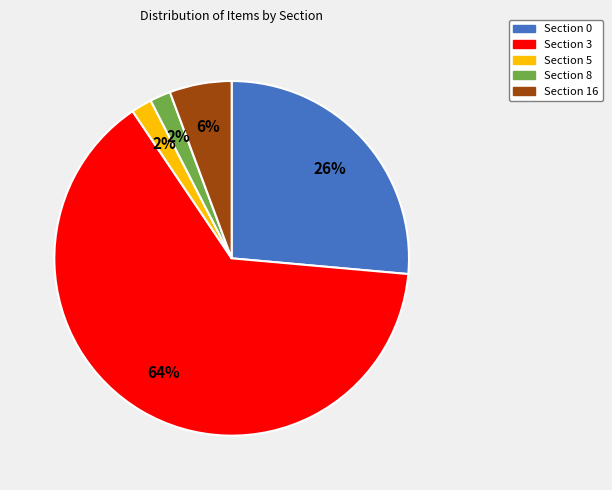

Is it true that Section 8 is 2% of the pie?

True